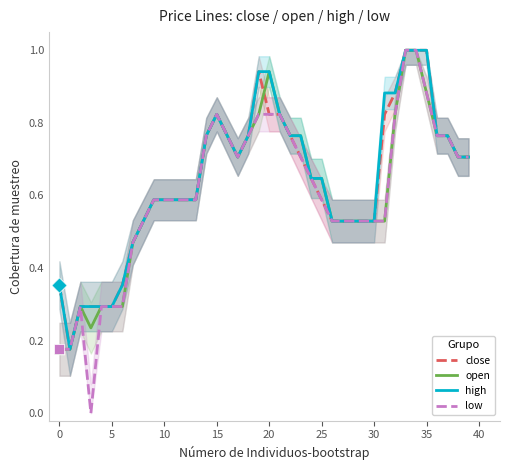

Which series has the largest total across all categories?

high